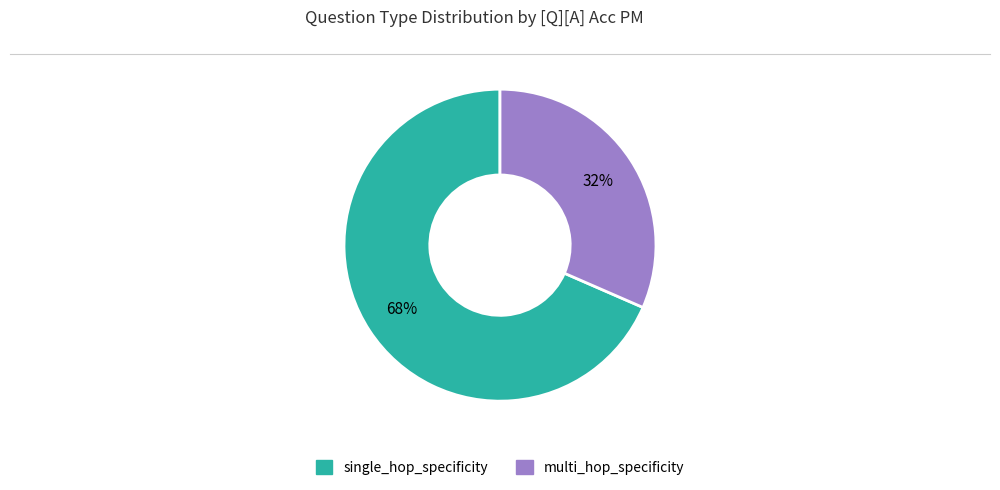

Rank the categories by value from highest to lowest.

single_hop_specificity, multi_hop_specificity